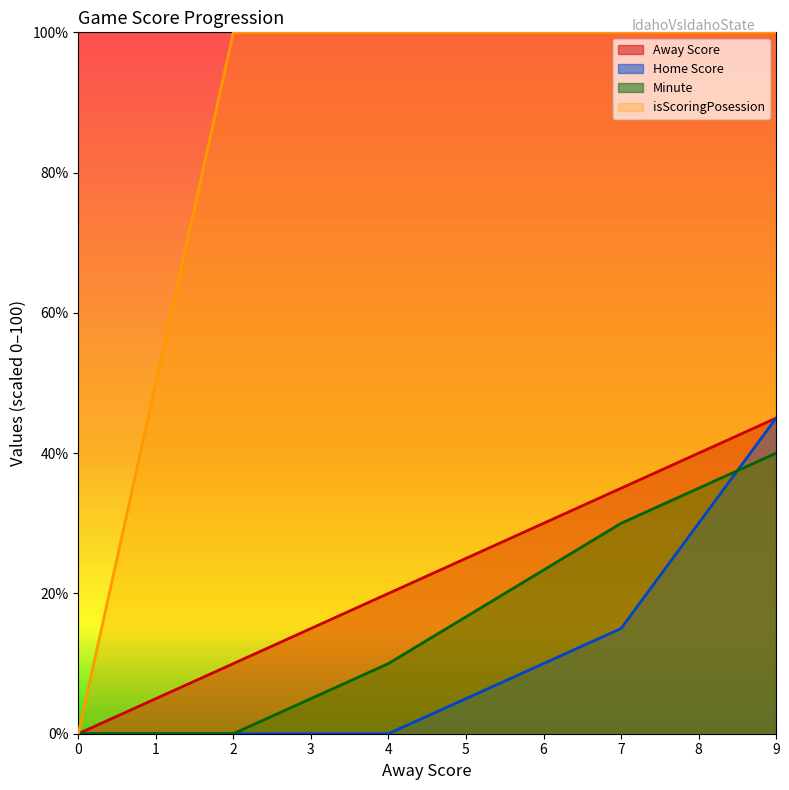

What are all the series names shown in the legend?

Away Score, Home Score, Minute, isScoringPosession